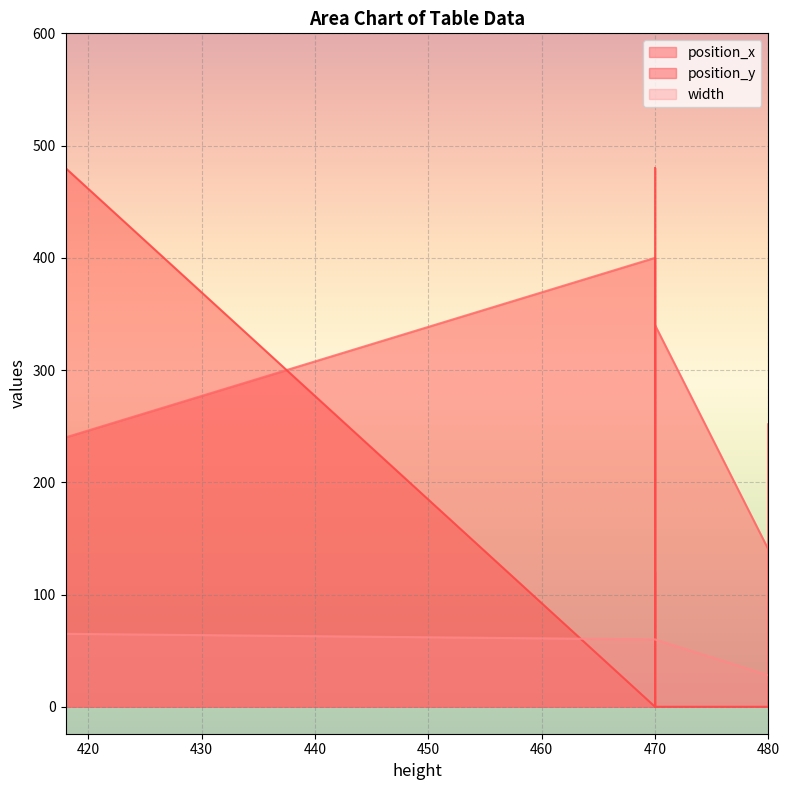

How many interior local peaks does the position_x series have?

1